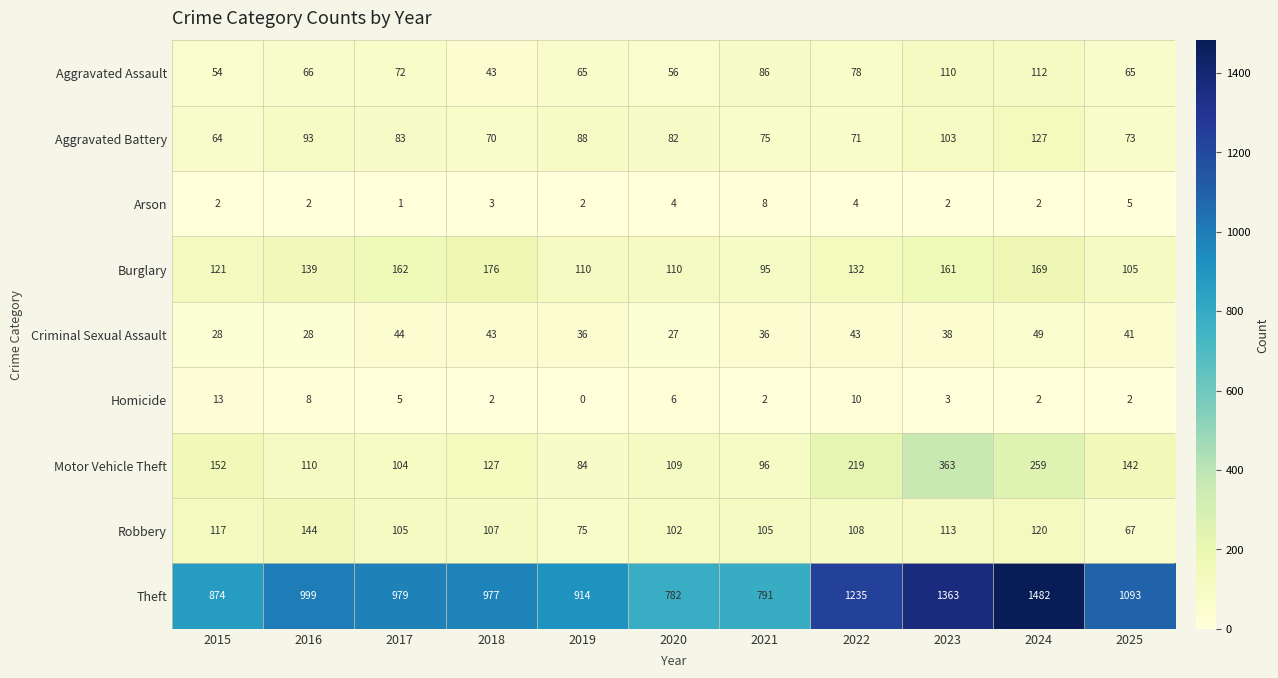

True or false: Motor Vehicle Theft has a value of 188 at 2018.

False